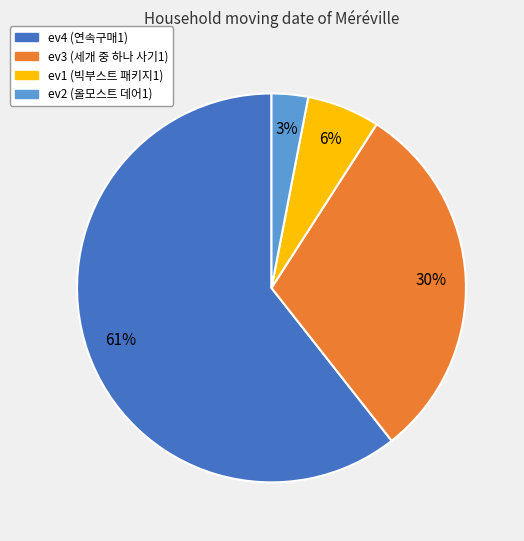

Approximately how many times larger is the value at ev2 compared to ev3?

0.1